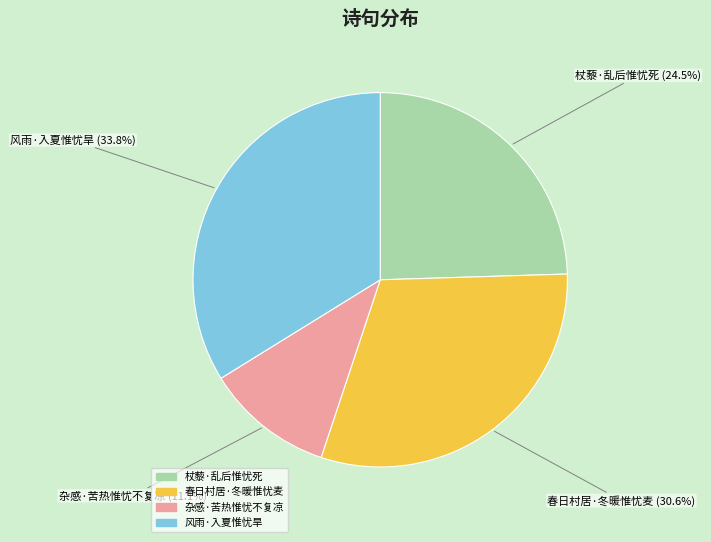

To the nearest percent, what is the difference between the largest and smallest slice percentages?

23%